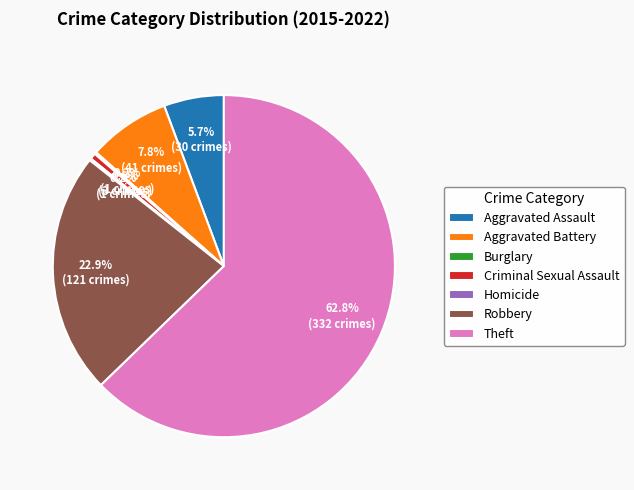

What is the total percentage of Theft and Aggravated Assault?

68.4%